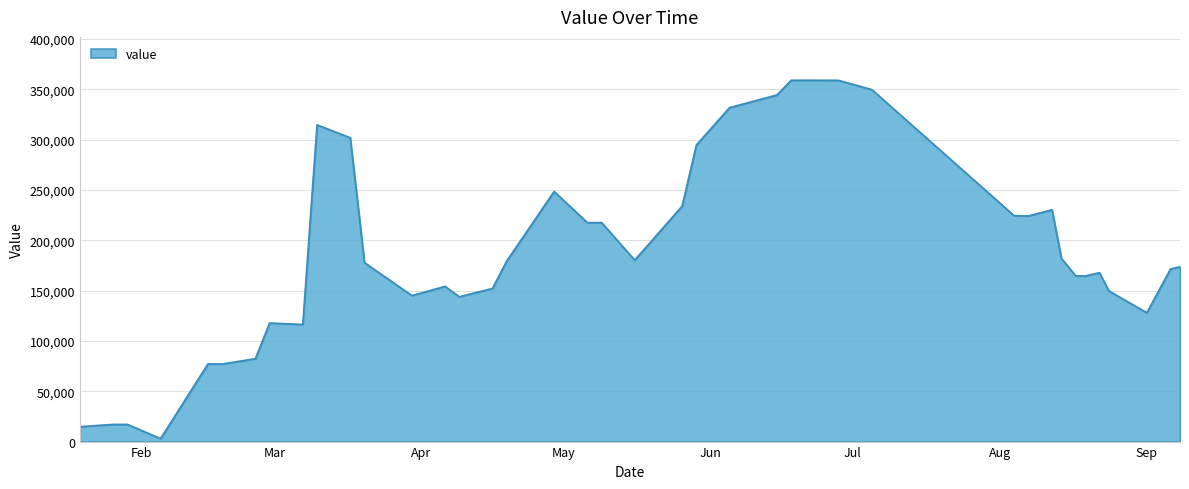

What is the difference between the maximum and minimum values?

356000